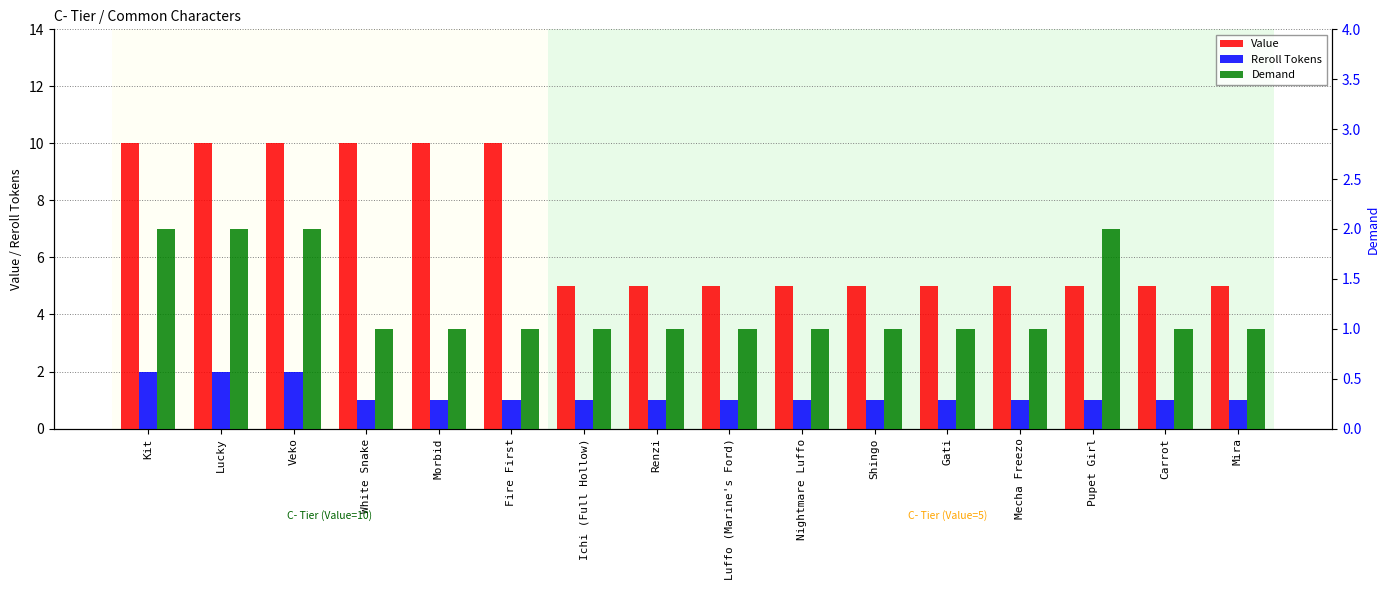

Which has a higher value, White Snake or Morbid?

White Snake